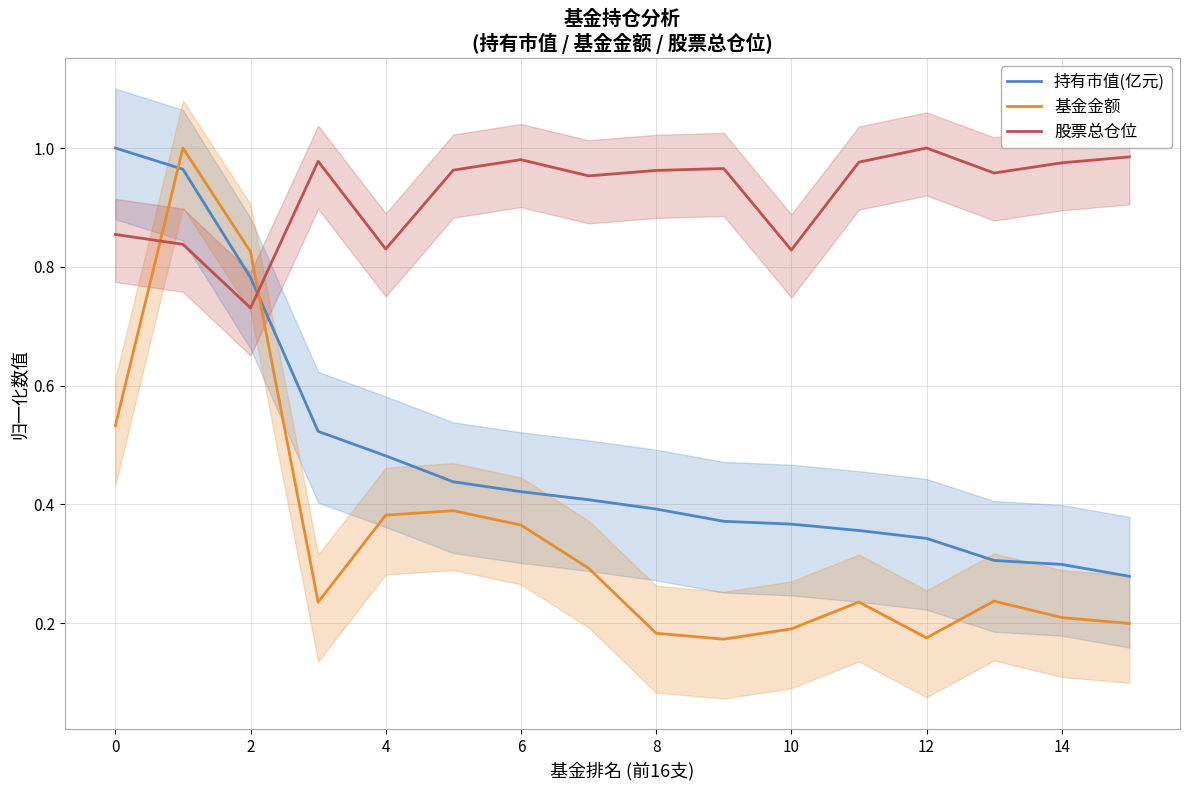

List the series in order of their overall mean, lowest first.

基金金额, 持有市值(亿元), 股票总仓位